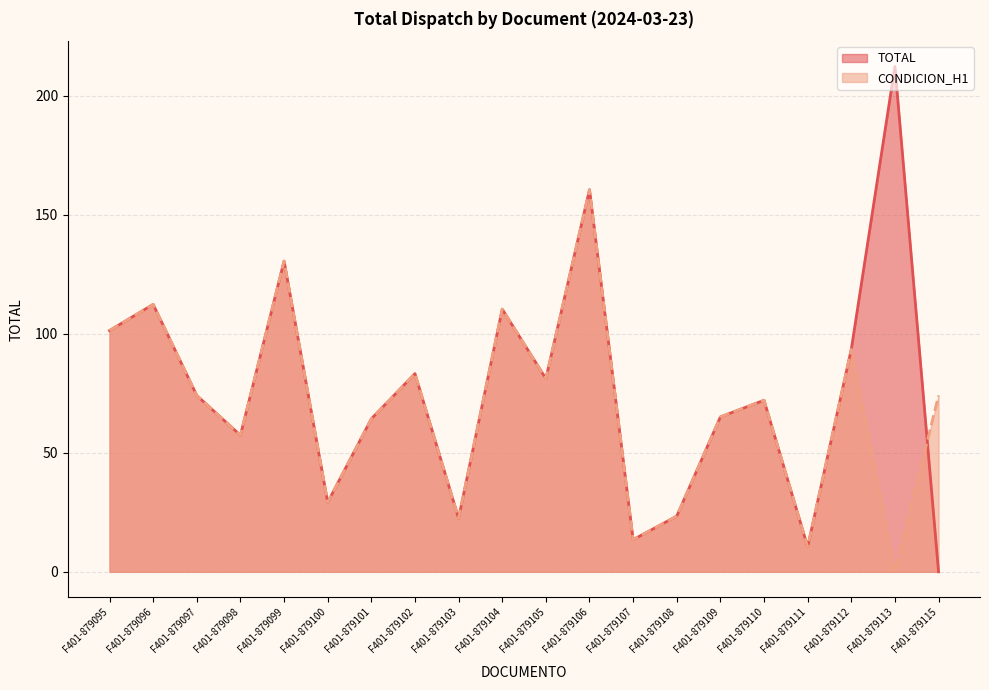

What is the maximum value shown in the chart?

212.4